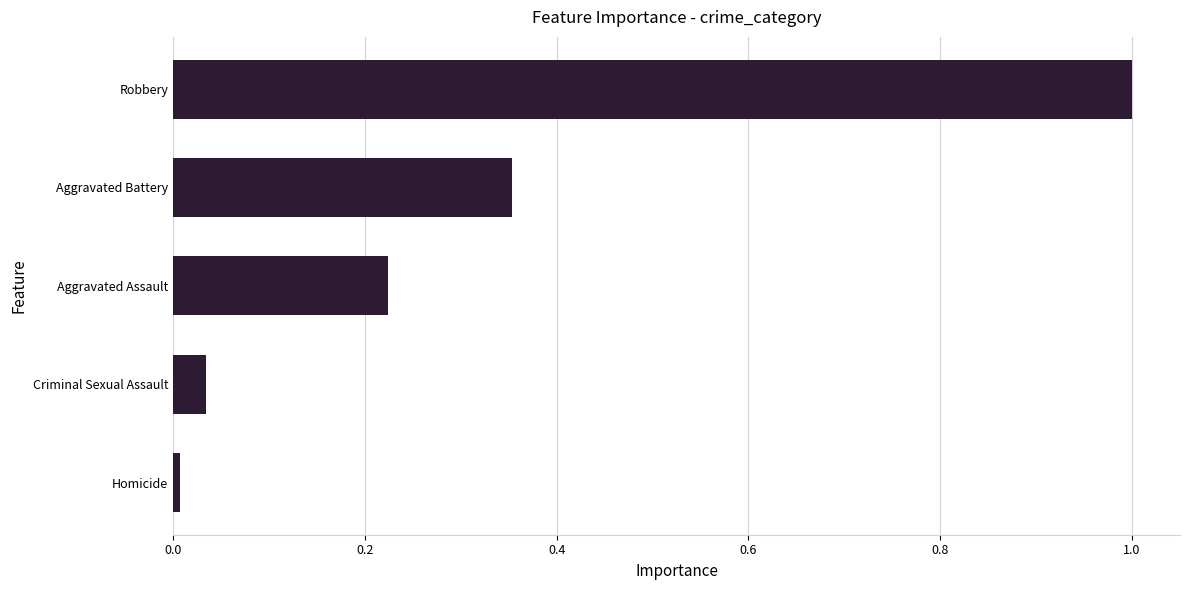

List the labels in order of value, smallest first.

Homicide, Criminal Sexual Assault, Aggravated Assault, Aggravated Battery, Robbery